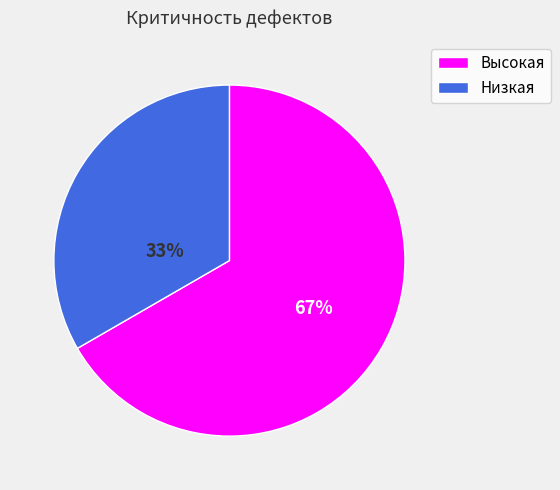

The Высокая slice represents 61% of the pie. True or false?

False